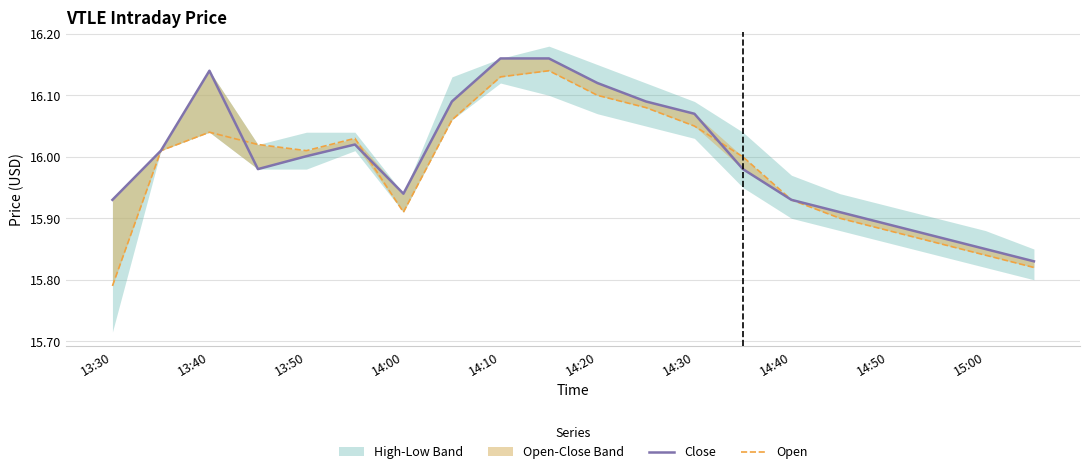

How many times do Open and Close cross each other?

3